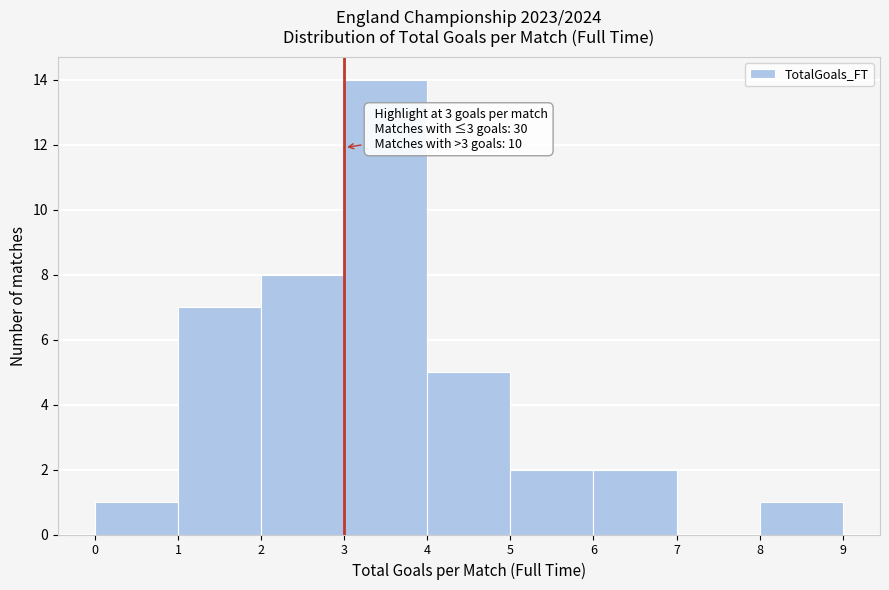

Which range on the x-axis has the tallest bar?

3 to 4